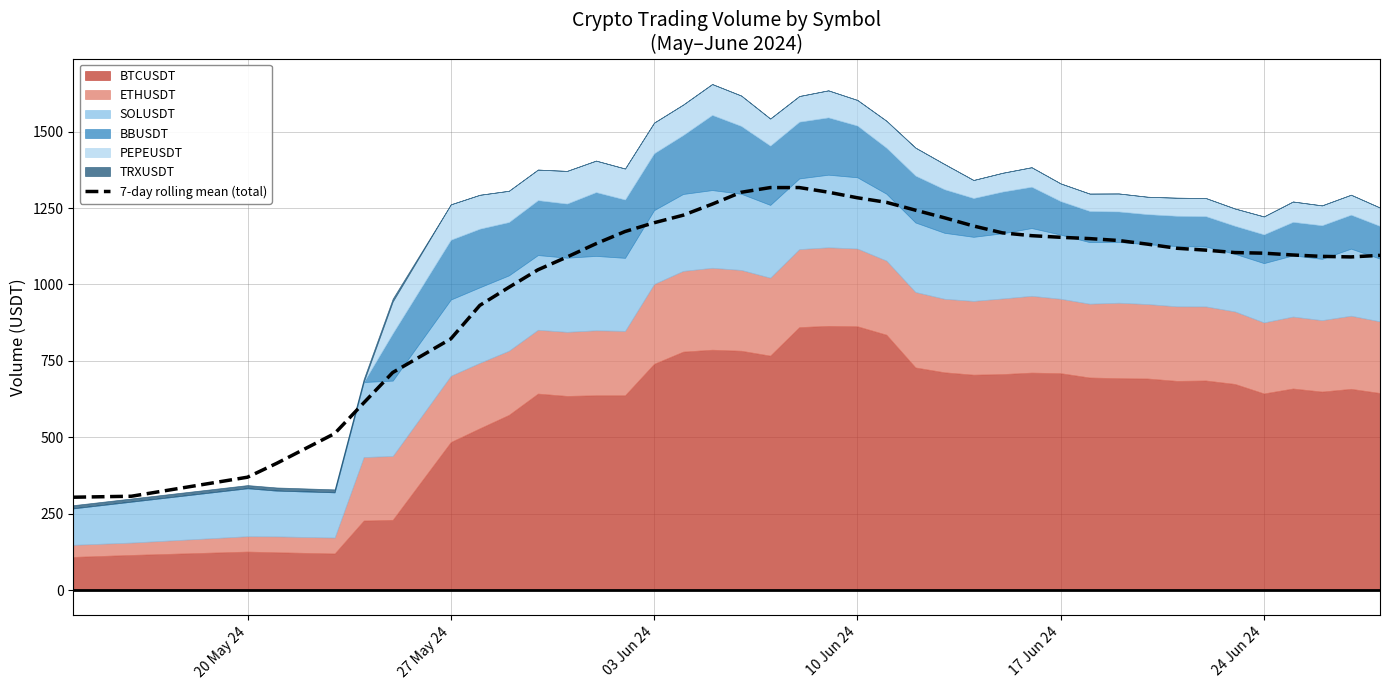

What is the lowest value of the 7-day rolling mean (total) series?

304.1